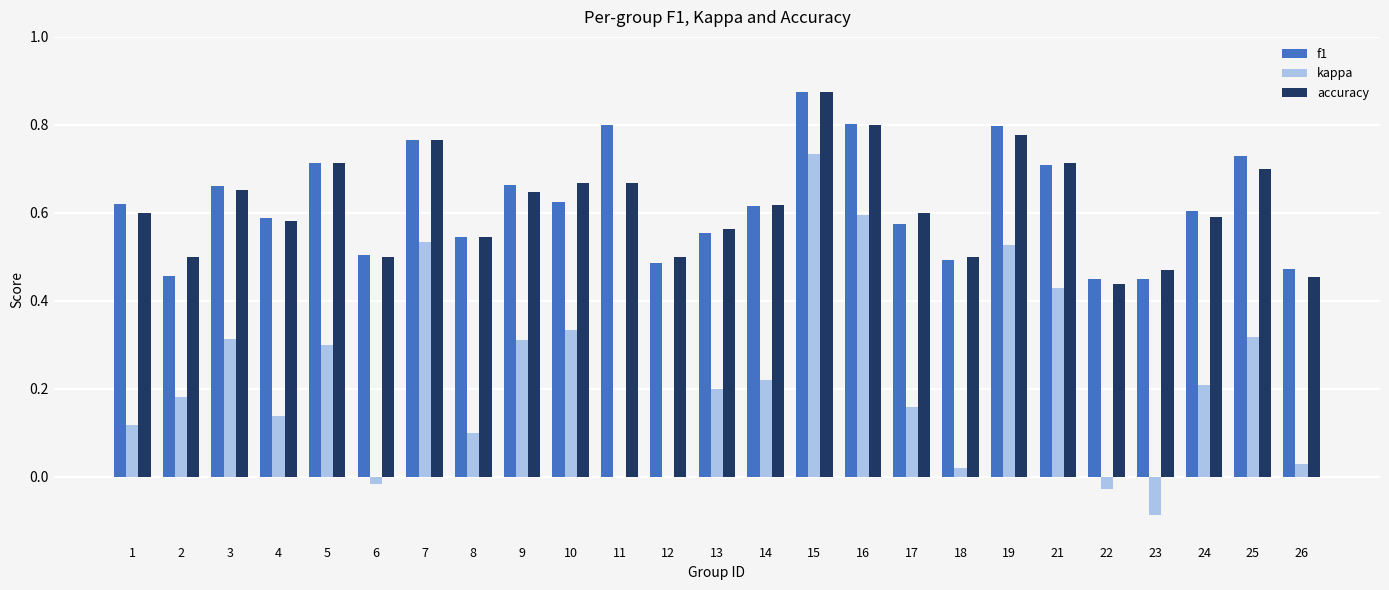

What is the sum of the accuracy values at 24 and 8?

1.1